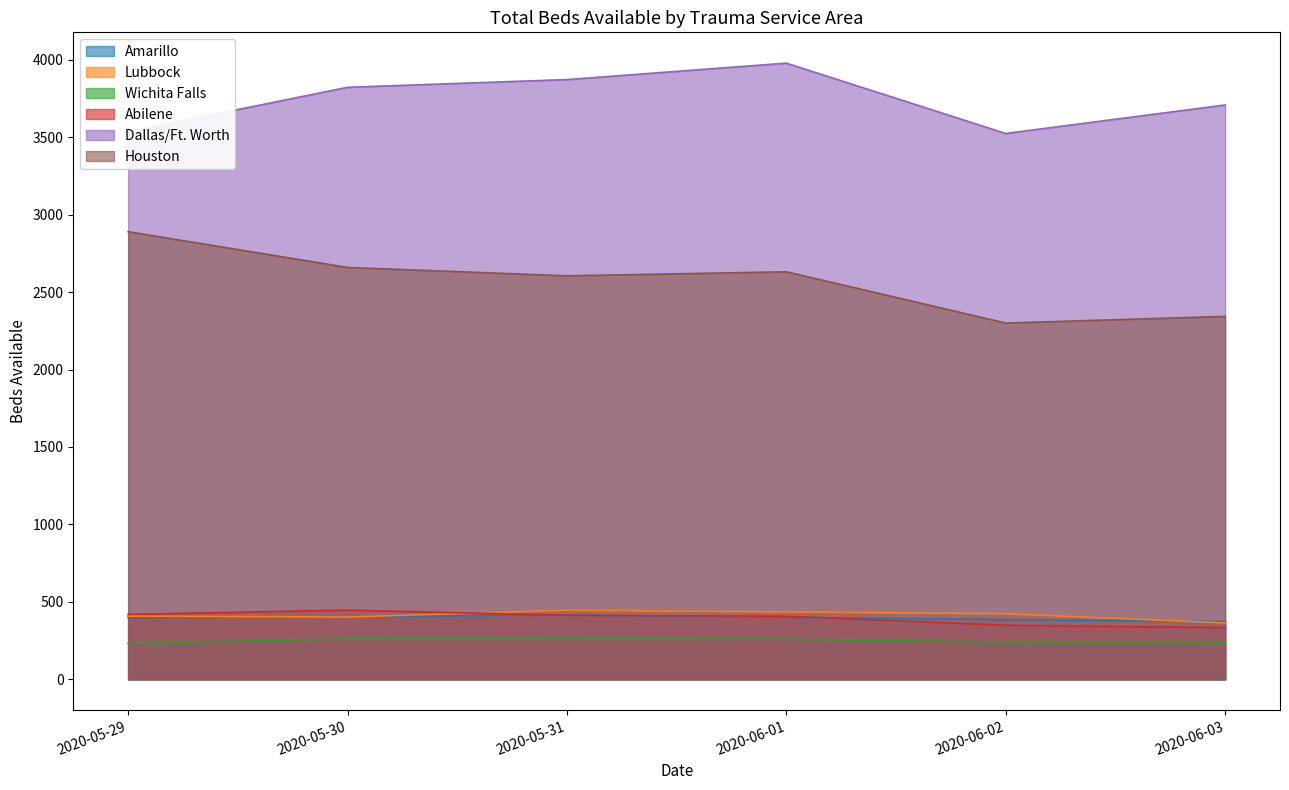

The Abilene series shows 280 at 2020-05-30. True or false?

False